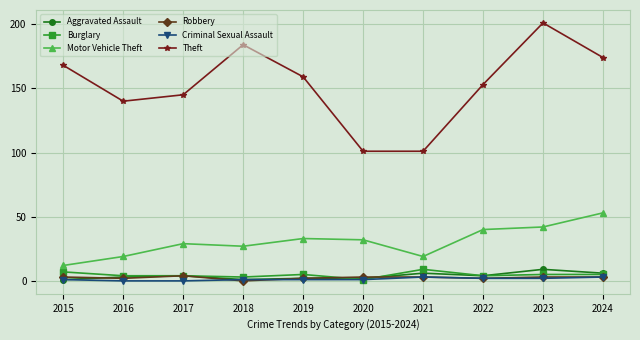

True or false: Aggravated Assault has more than 2 points higher than both neighbors.

True